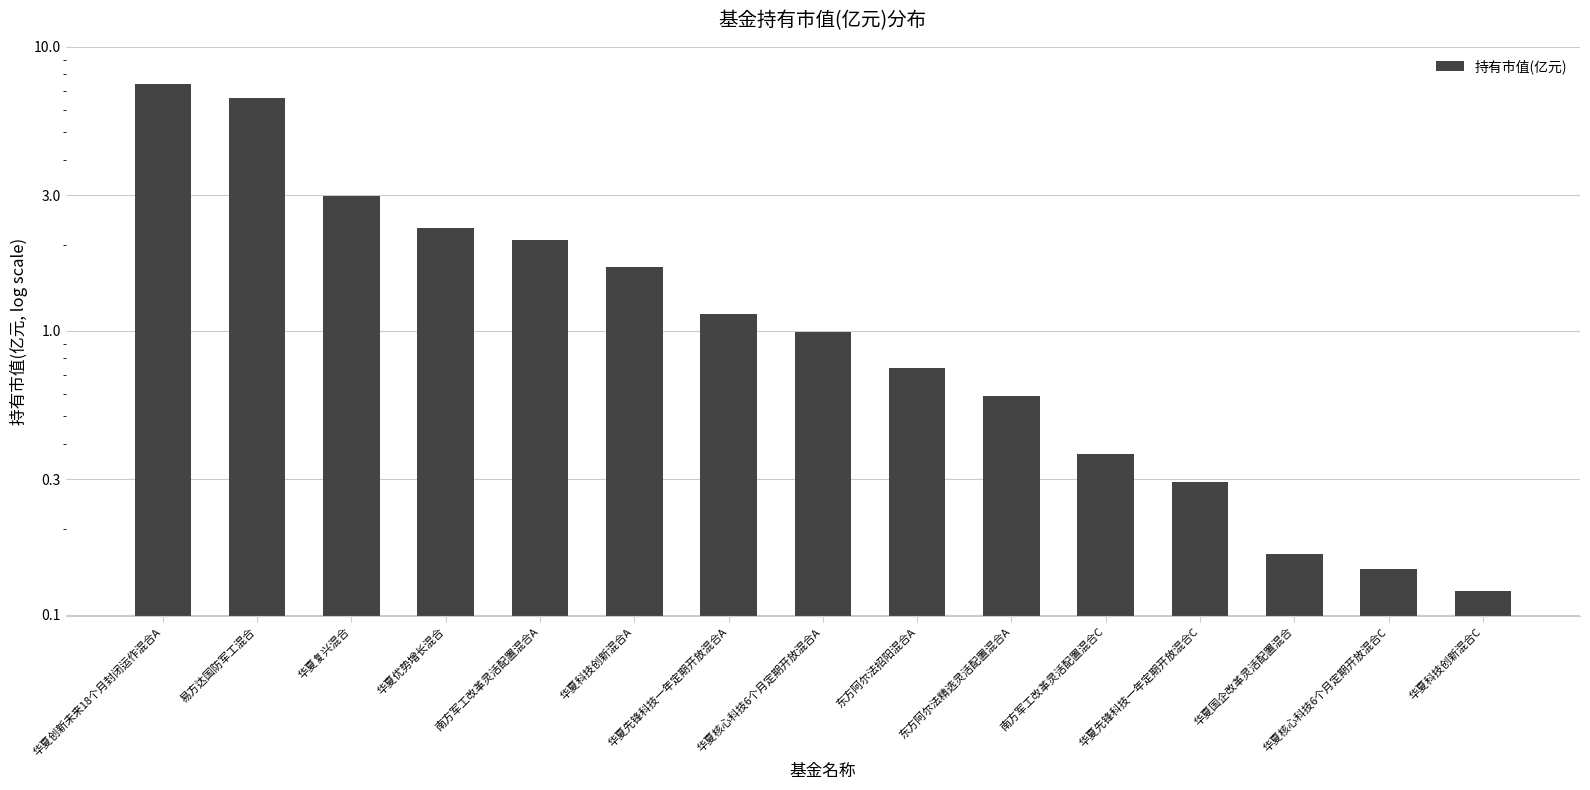

What is the sum of all values?

27.6